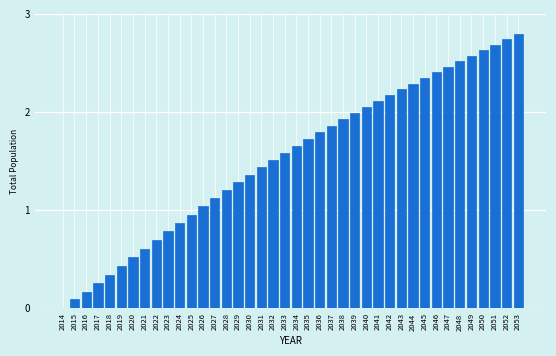

True or false: the data shows 0.4 at 2023.

False